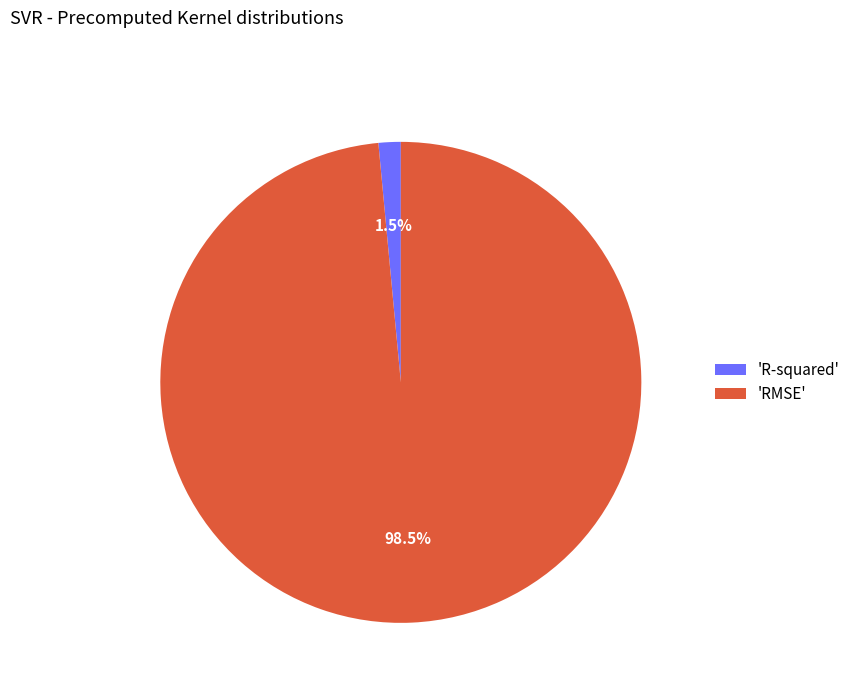

Is the sum of 'R-squared' and 'RMSE' greater than half?

Yes